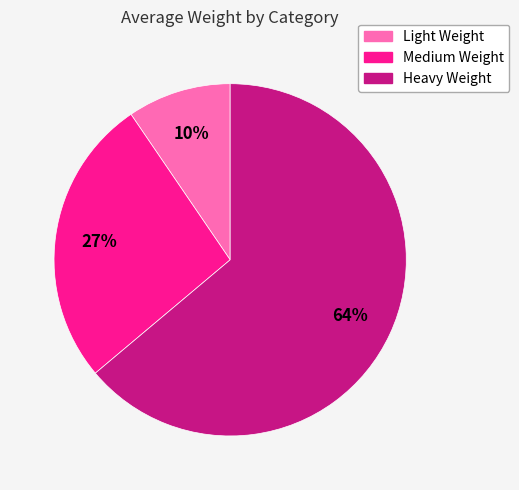

To the nearest percent, what is the combined percentage of Heavy Weight and Medium Weight?

90%